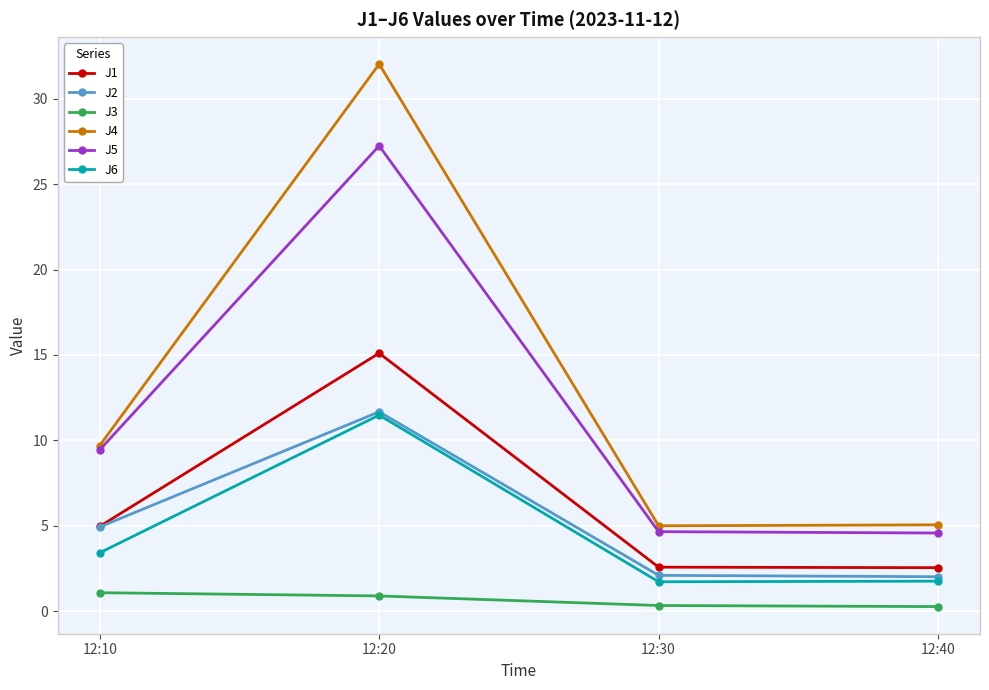

What is the lowest value of the J1 series?

2.5